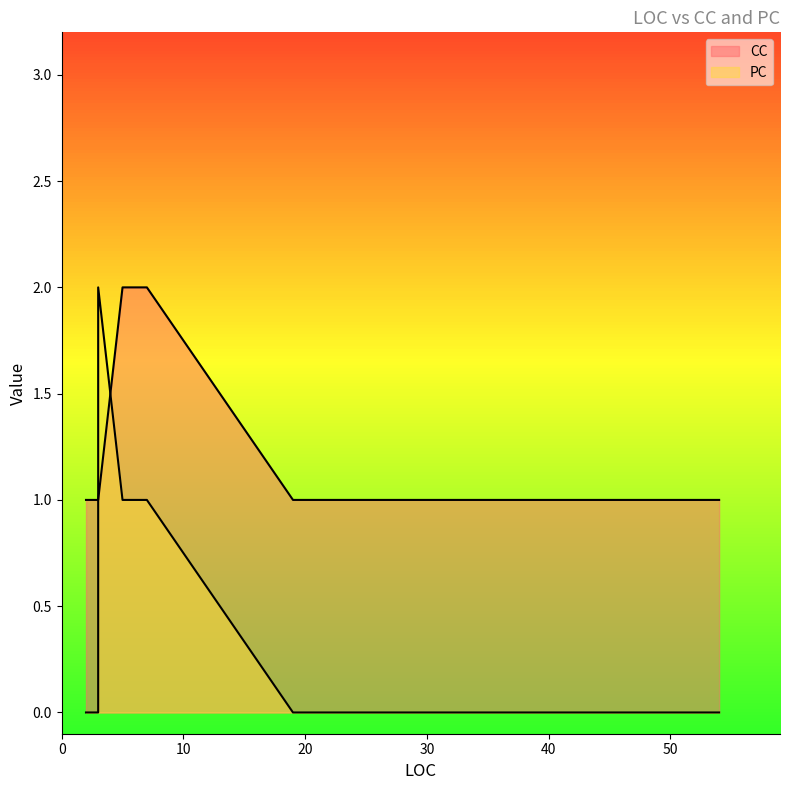

In PC, how many points are higher than both neighbors (excluding endpoints)?

1